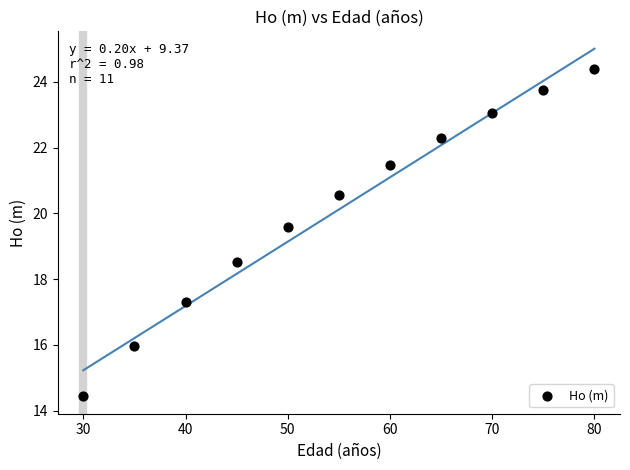

What is the range of X values (max minus min)?

50.0